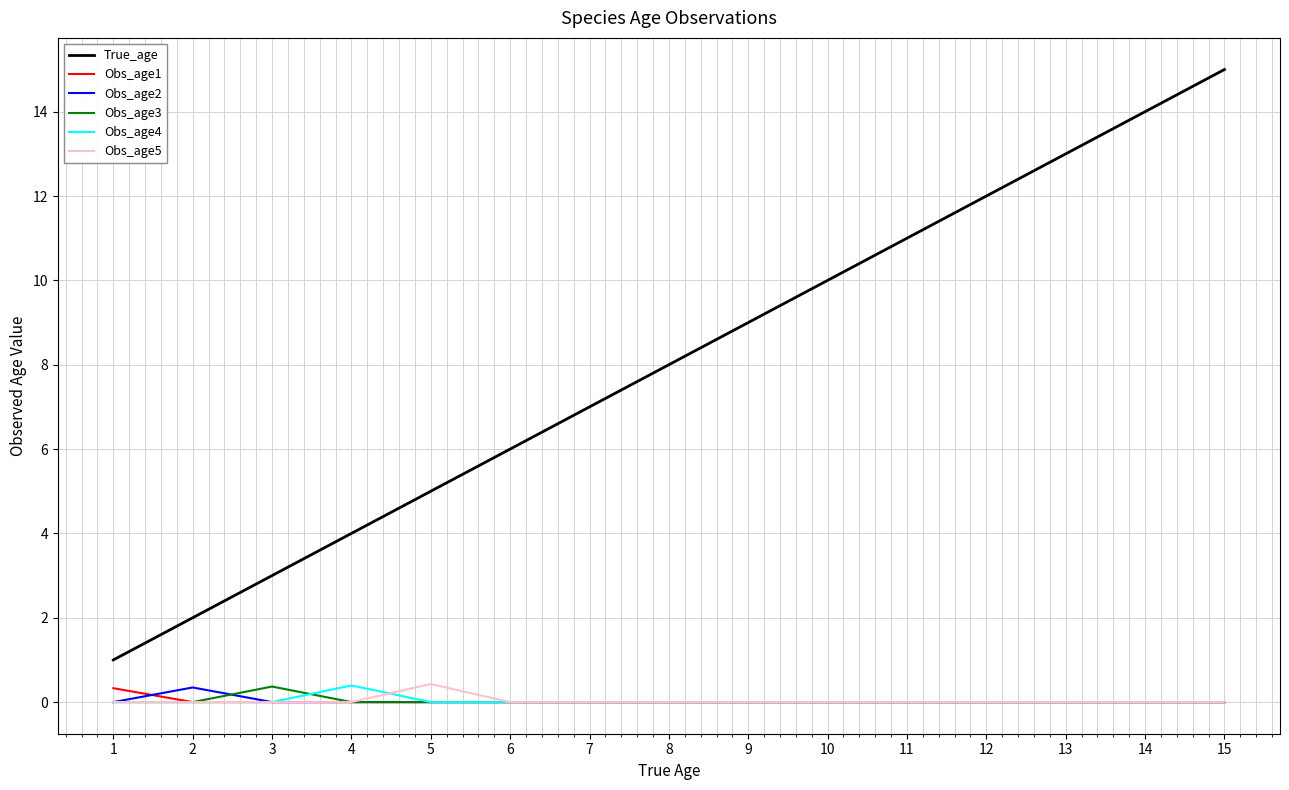

True or false: Obs_age2 and Obs_age3 cross at least once.

True